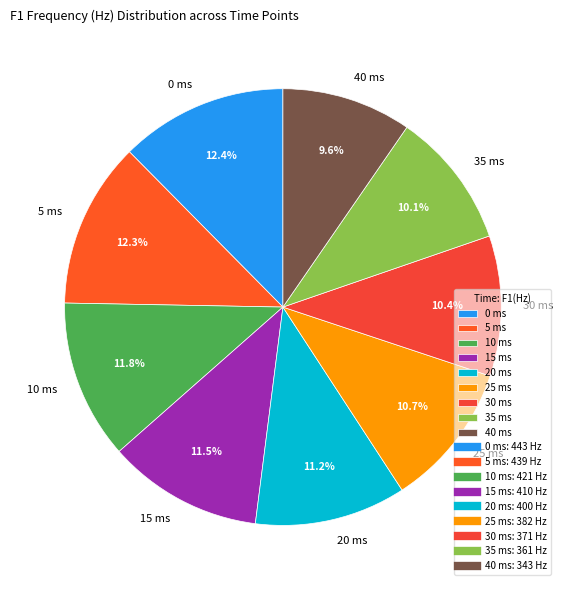

To the nearest percent, what portion does 5 ms represent?

12%